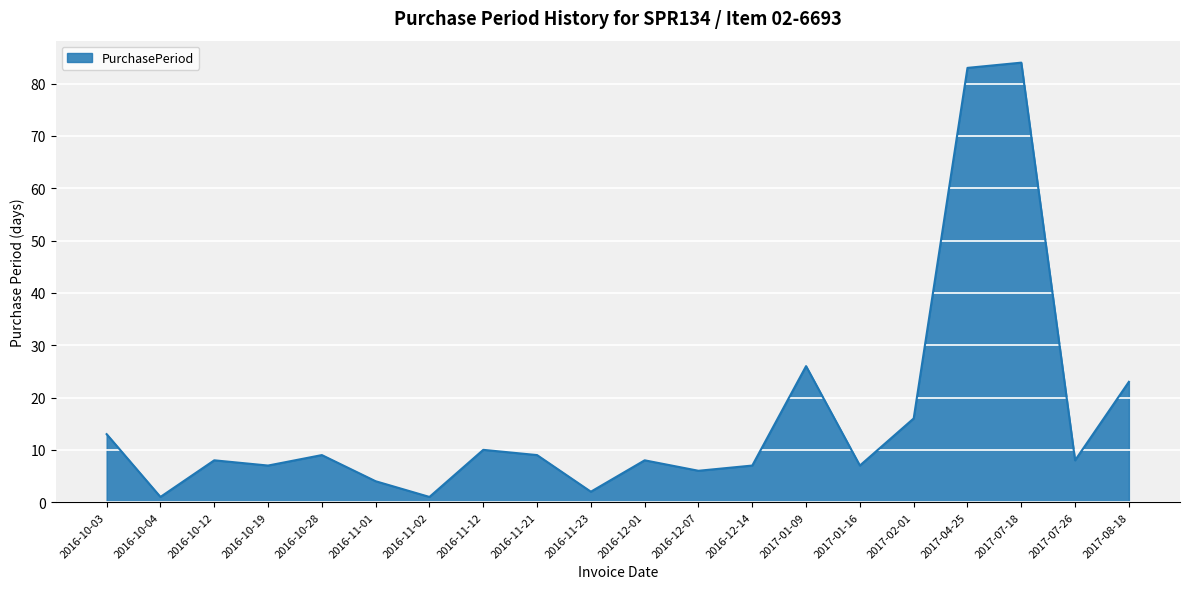

Reading left to right, transcribe all the data shown in this chart.

2016-10-03=13	2016-10-04=1	2016-10-12=8	2016-10-19=7	2016-10-28=9	2016-11-01=4	2016-11-02=1	2016-11-12=10	2016-11-21=9	2016-11-23=2	2016-12-01=8	2016-12-07=6	2016-12-14=7	2017-01-09=26	2017-01-16=7	2017-02-01=16	2017-04-25=83	2017-07-18=84	2017-07-26=8	2017-08-18=23